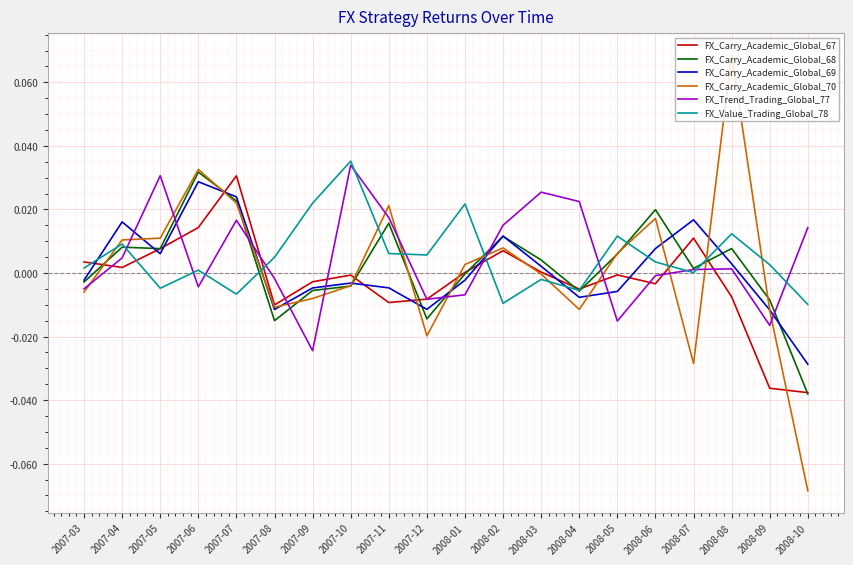

At which category does the chart reach its minimum across all series?

2008-10